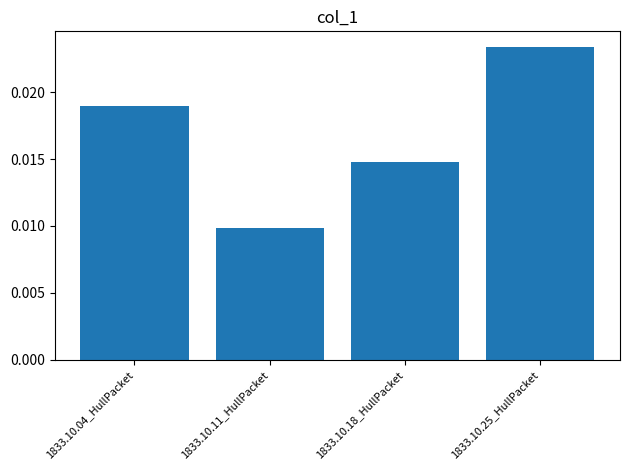

Between 1833.10.11_HullPacket and 1833.10.18_HullPacket, which is larger?

1833.10.18_HullPacket